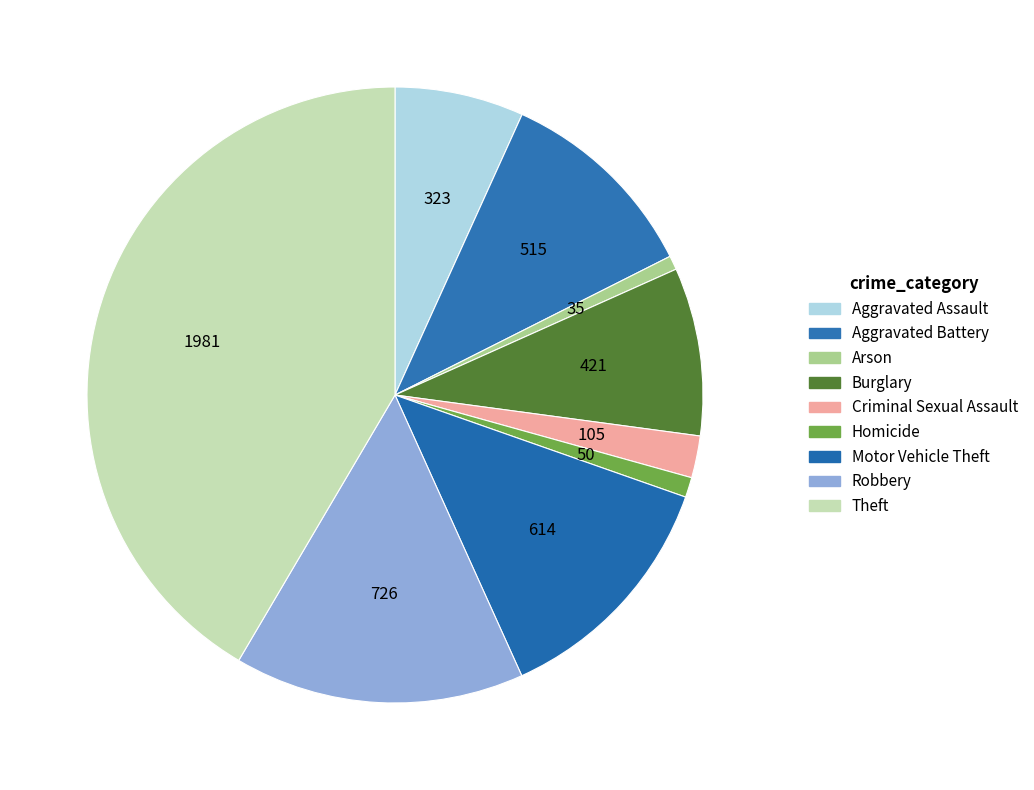

What is the largest slice in the pie chart?

Theft